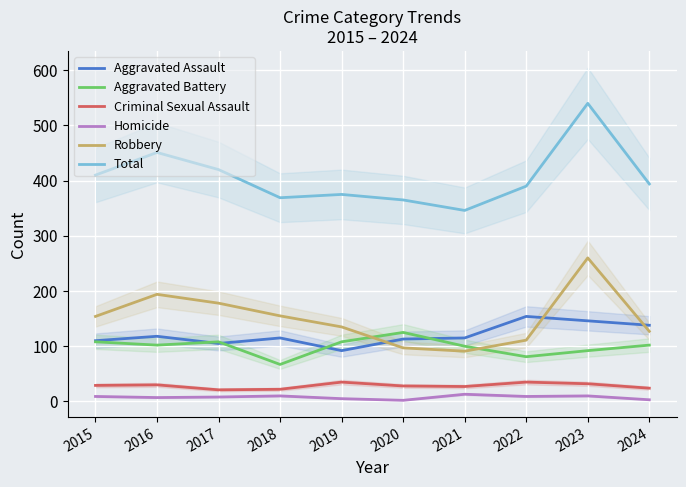

What is the total value across all series at 2023?

1080